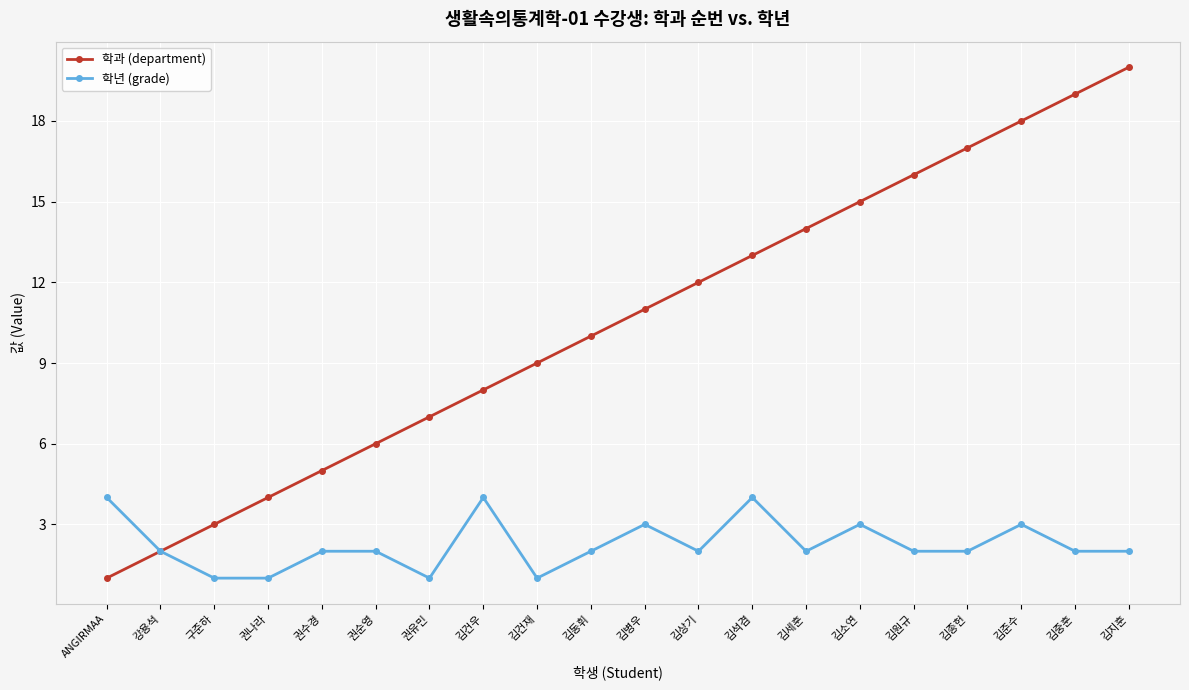

What is the sum of the 학과 (department) values at 김상기 and 김지훈?

32